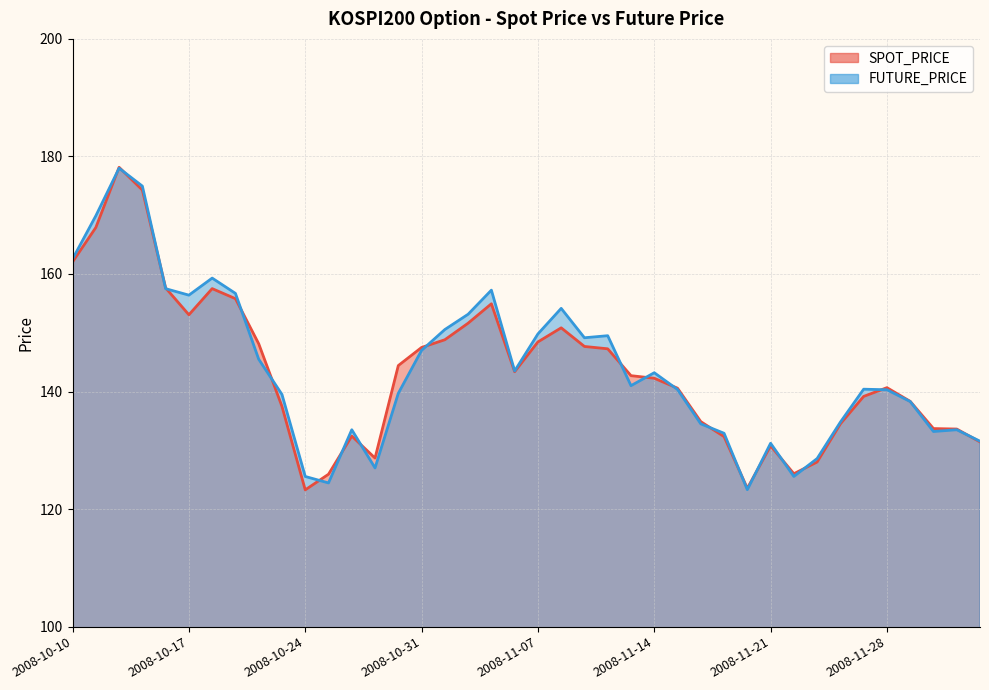

Which category has the highest value across all series?

2008-10-14